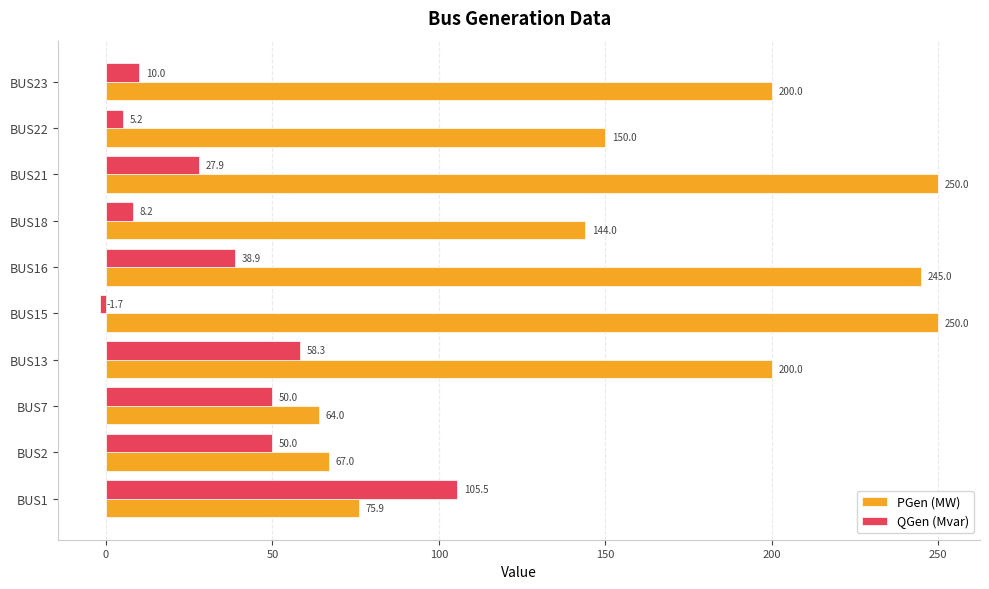

How many data points in QGen (Mvar) are above 38?

5